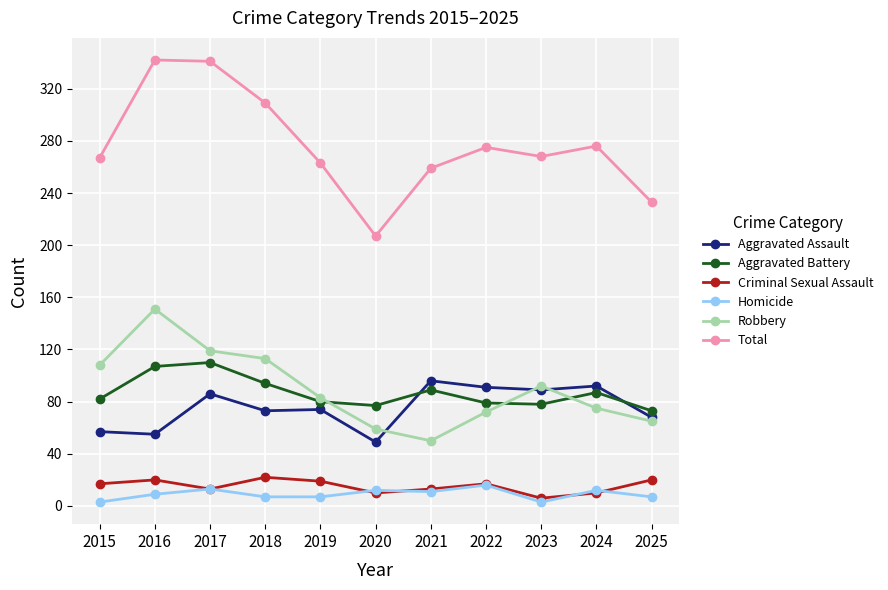

What is the highest value of the Aggravated Battery series?

110